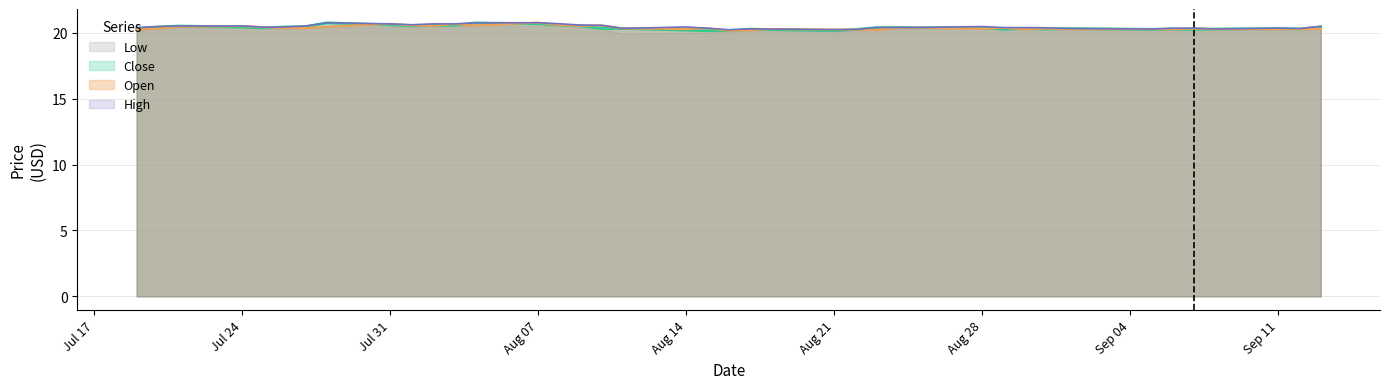

How many series are shown in this chart?

4